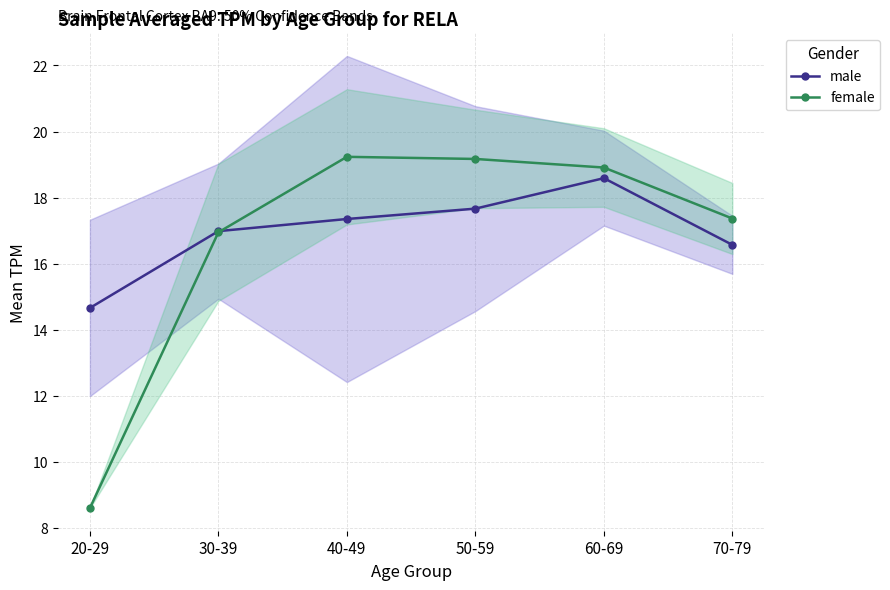

Which series has the widest spread of values?

female